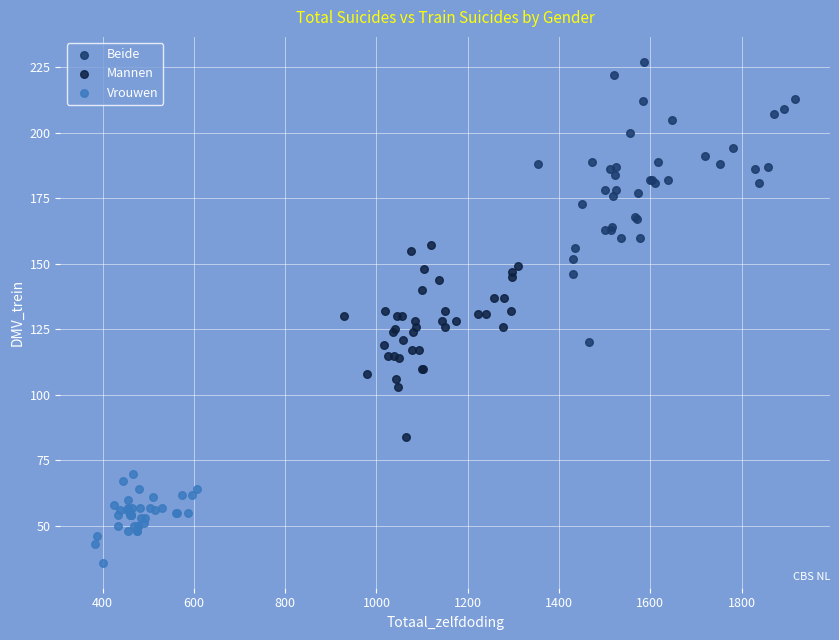

Which series contains the lowest Y value?

Vrouwen